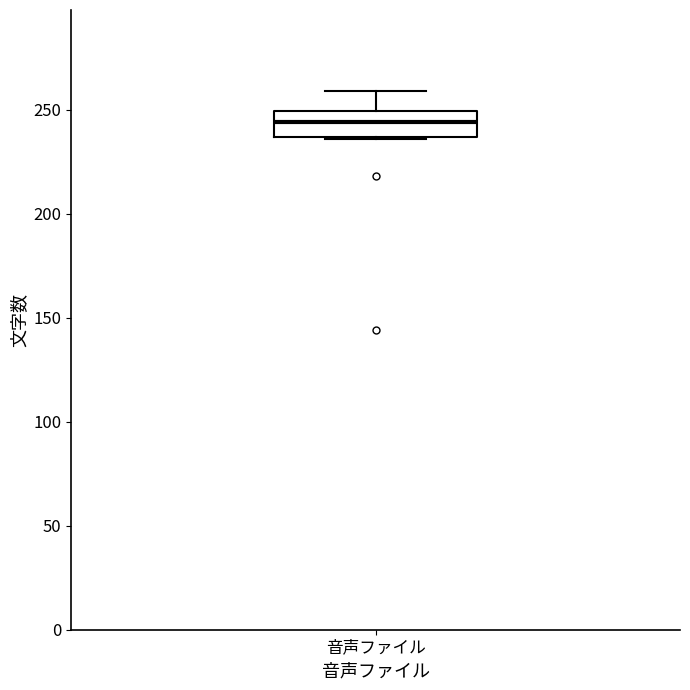

Where is the upper edge of the box for 音声ファイル on the y-axis? The values are not printed on the chart, so give them approximately, as read against the axis.

250